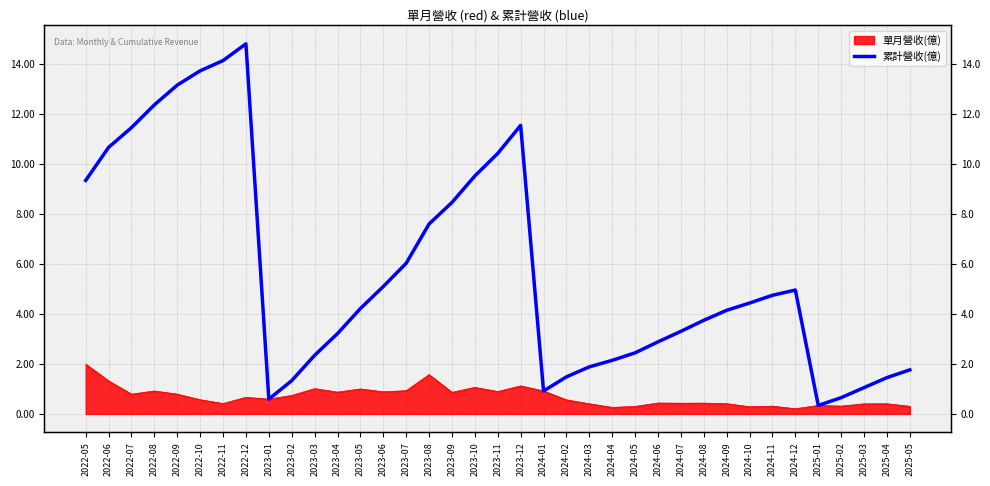

What is the value of the 18th point from the left?

9.5